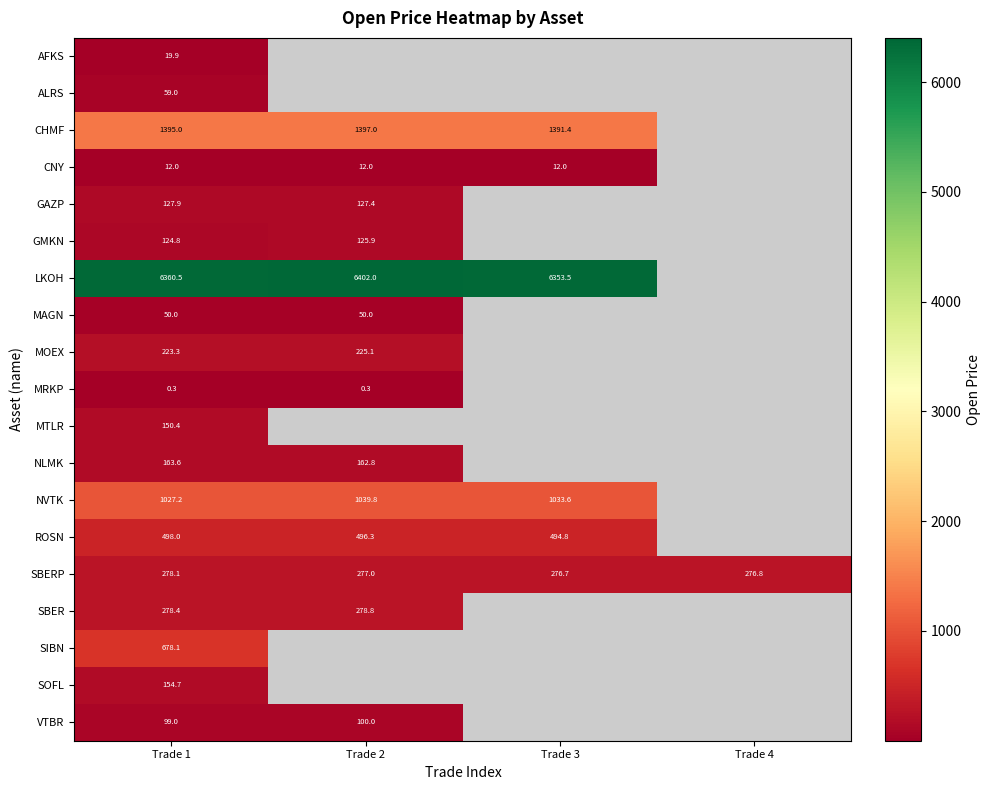

What is the sum of the NVTK values at Trade 3 and Trade 1?

2060.8